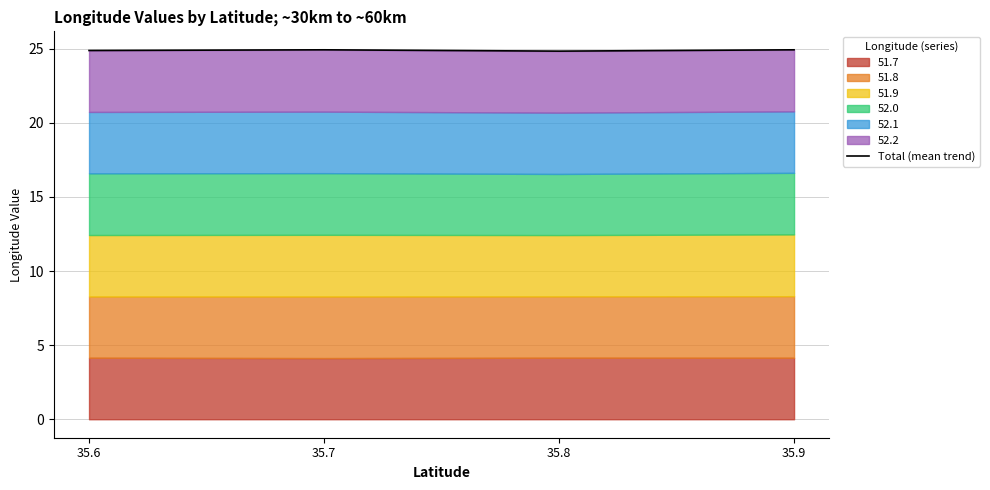

How many points are lower than both their immediate neighbors (excluding endpoints)?

1